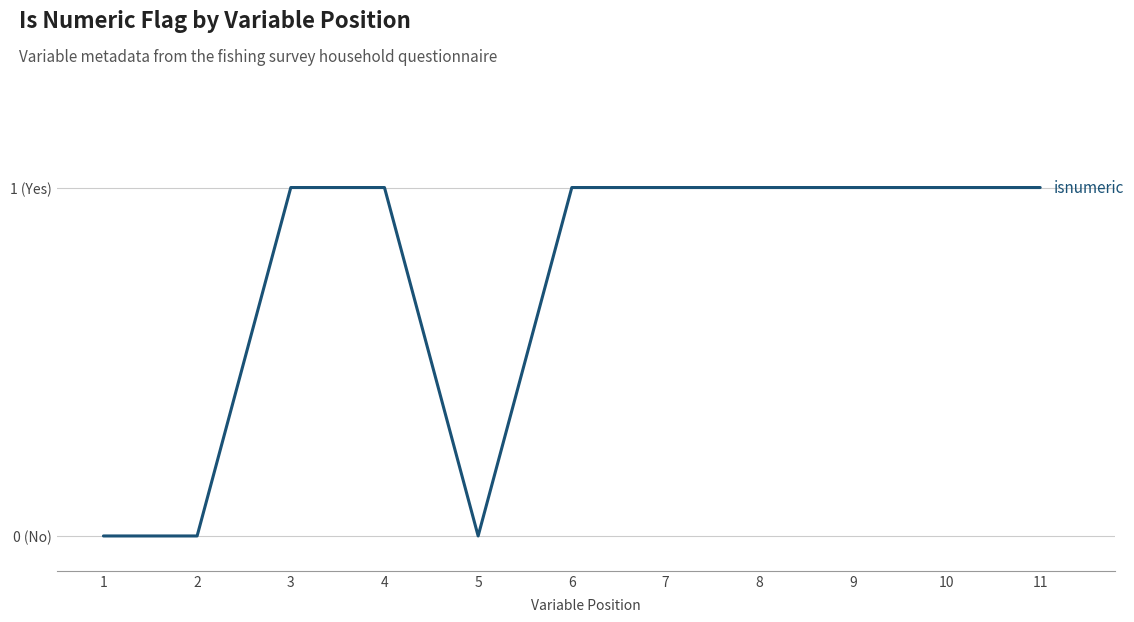

The value at 10 is 1. True or false?

True